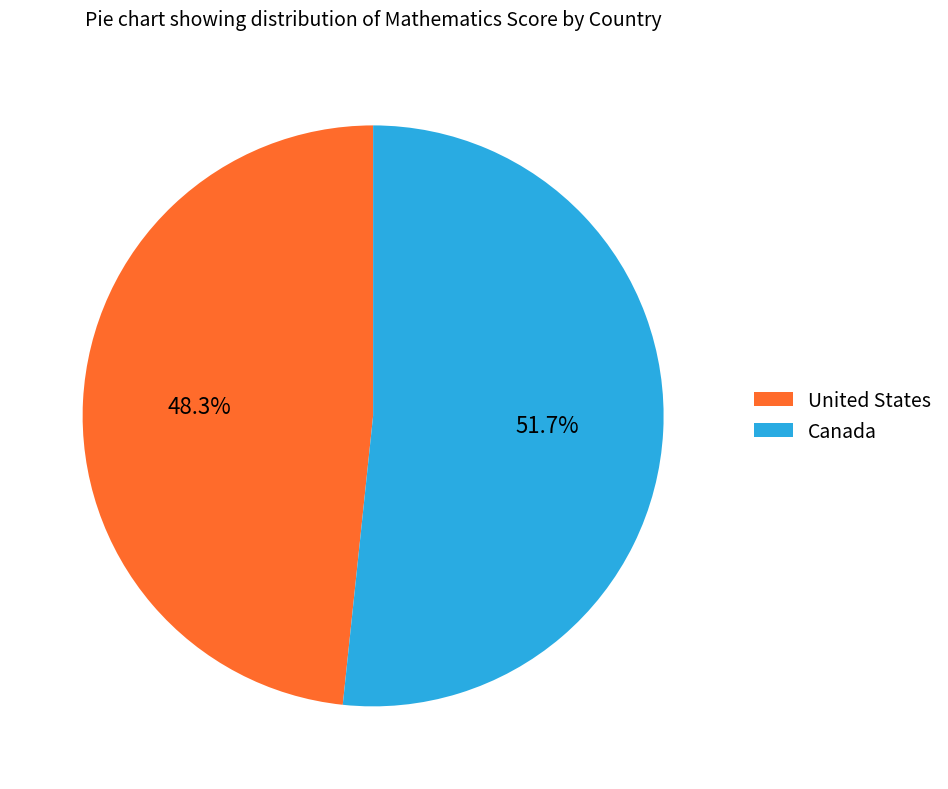

How many segments does this pie chart have?

2